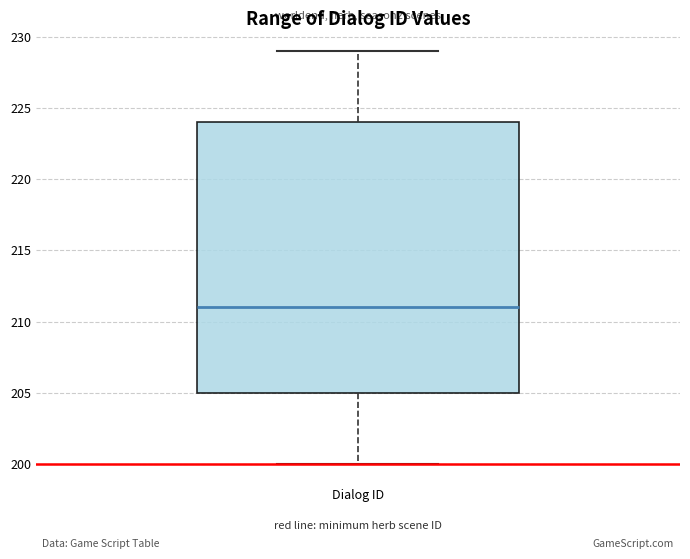

Read this box plot against the y-axis: the position of the median line, the range covered by the box, and the ends of both whiskers. The values are not printed on the chart, so give them approximately, as read against the axis.

median 211, box 205 to 224, whiskers 200 to 229